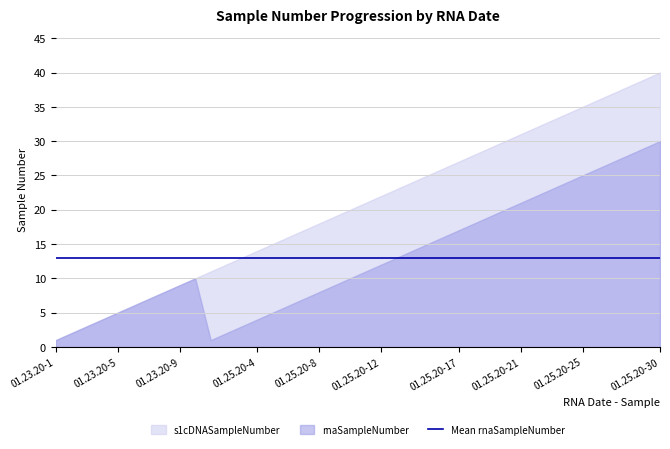

True or false: s1cDNASampleNumber has more than 1 points higher than both neighbors.

False